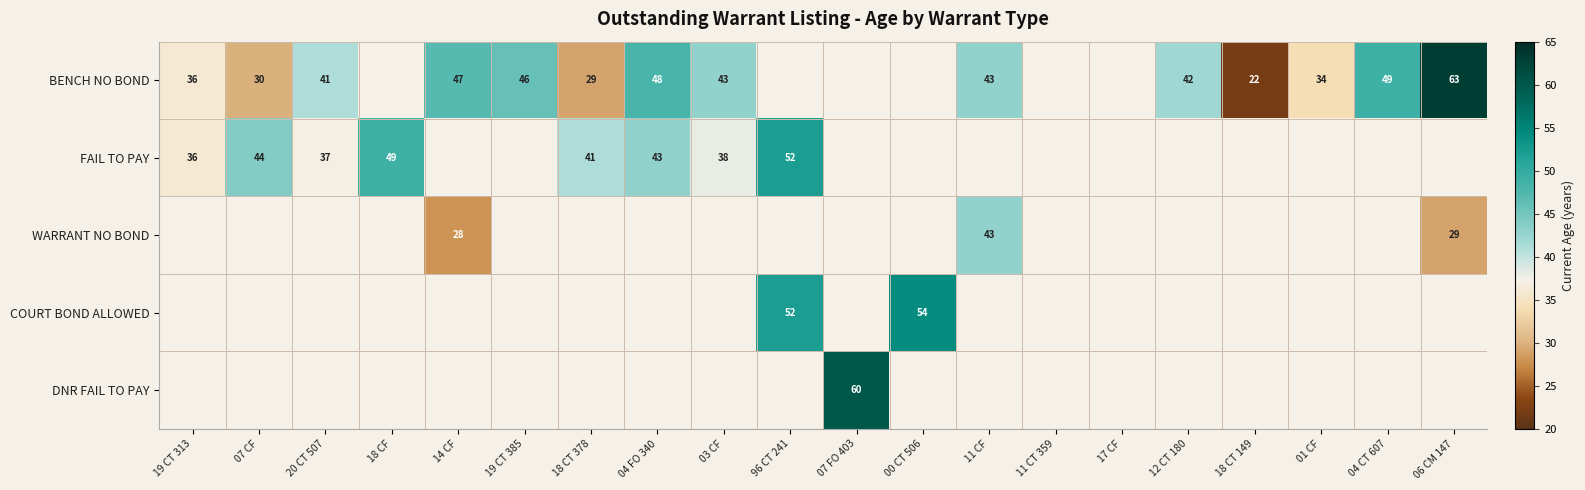

The value of BENCH NO BOND at 04 FO 340 is 64. True or false?

False